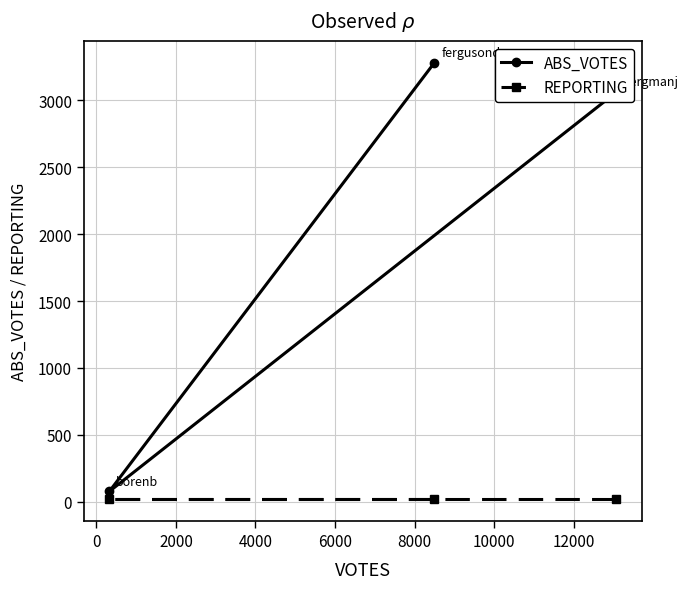

What is the highest value of the ABS_VOTES series?

3282